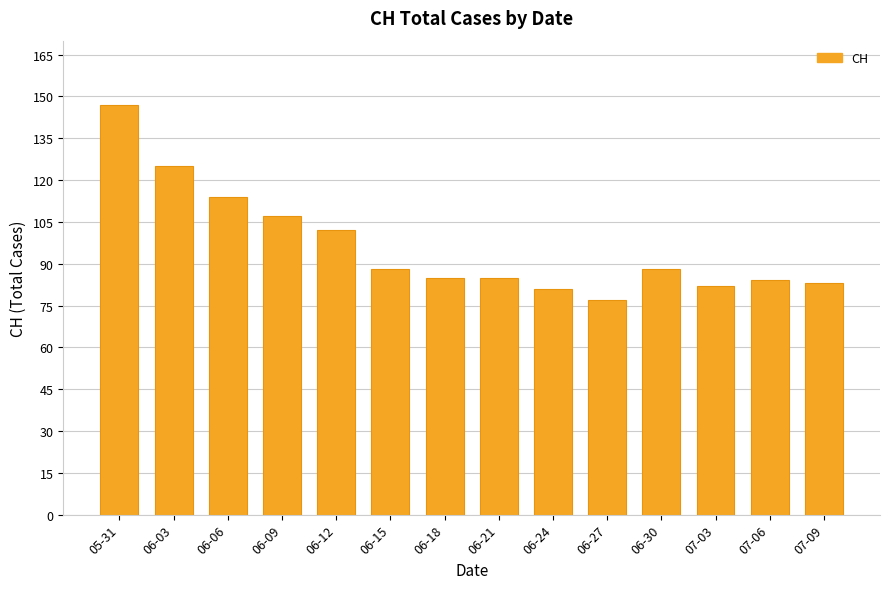

What is the difference between the values at 05-31 and 06-15?

59